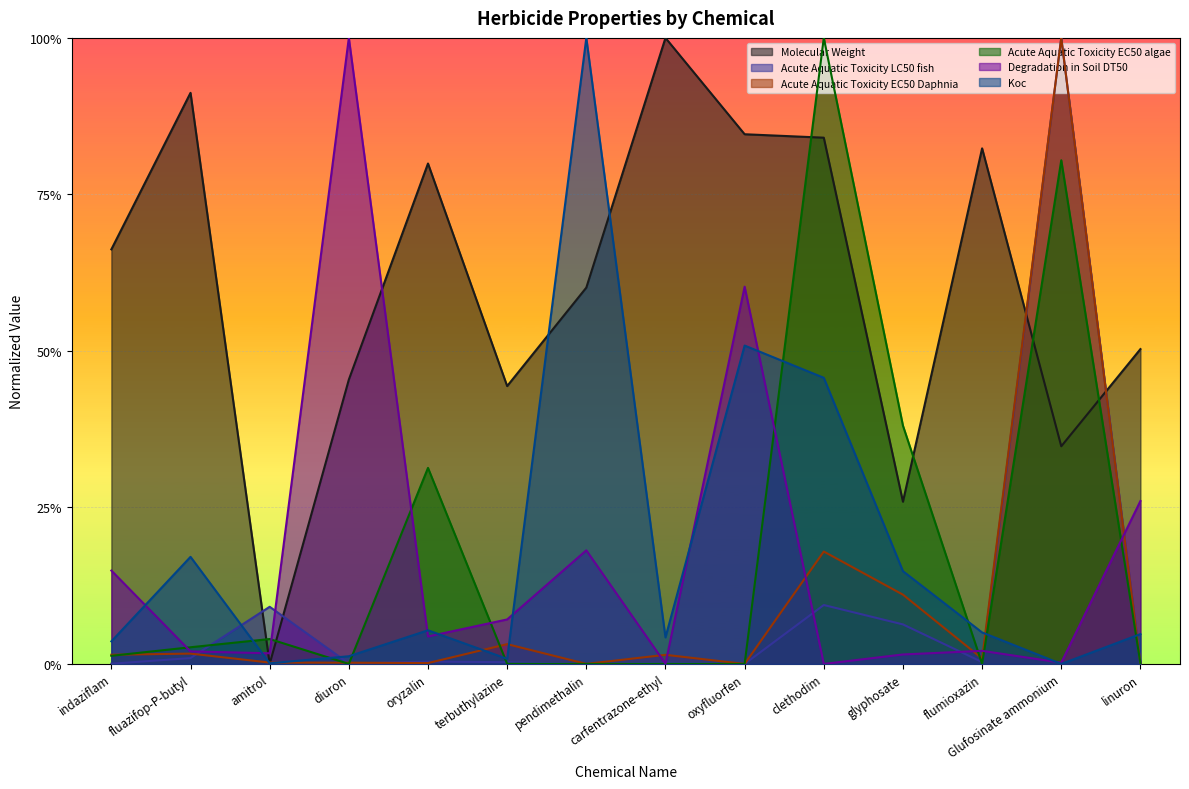

What are all the series names shown in the legend?

Molecular Weight, Acute Aquatic Toxicity LC50 fish, Acute Aquatic Toxicity EC50 Daphnia, Acute Aquatic Toxicity EC50 algae, Degradation in Soil DT50, Koc